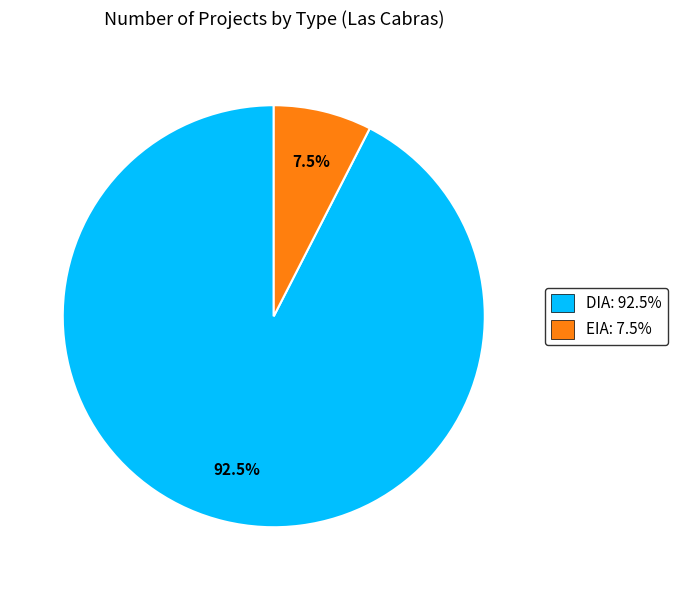

Between EIA: 7.5% and DIA: 92.5%, which is larger?

DIA: 92.5%